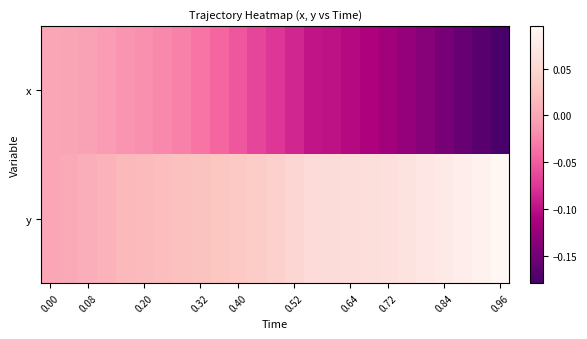

Rank the series by their average value, from highest to lowest.

y, x